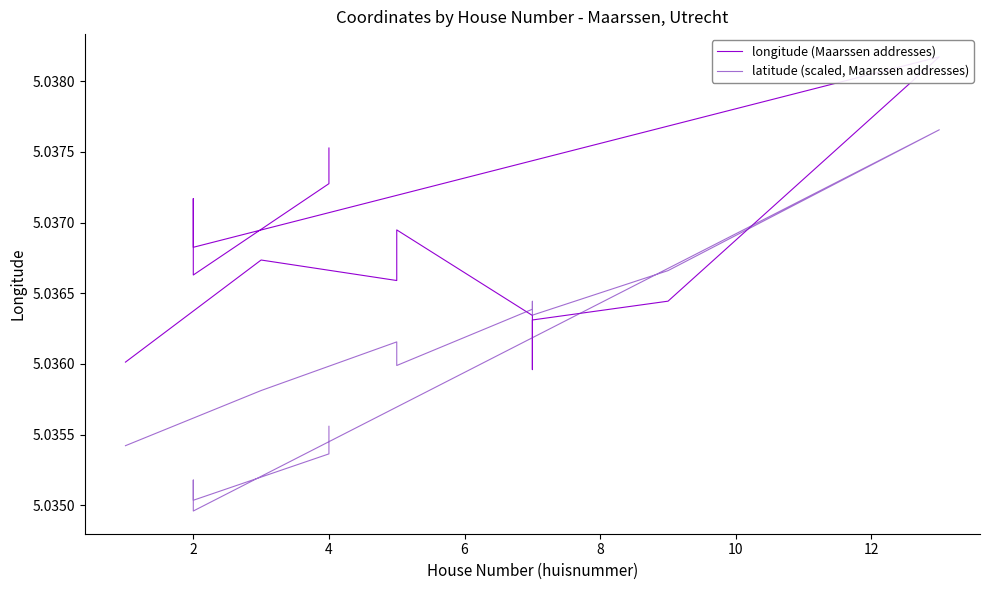

At which category does latitude (scaled, Maarssen addresses) reach its first local peak?

4